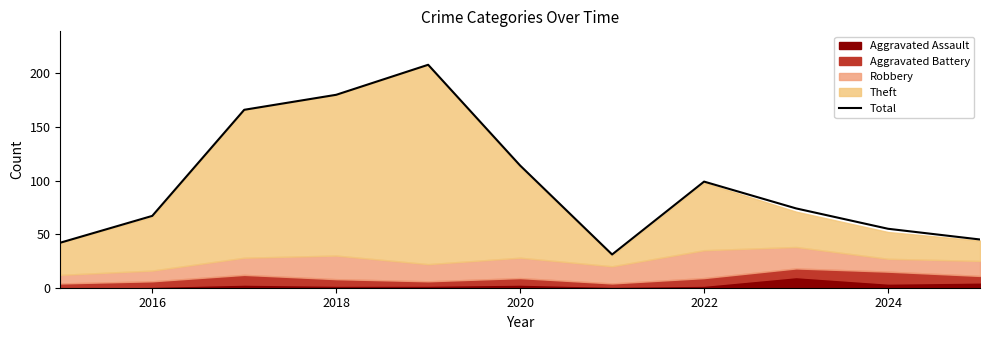

Where is Total nearest to the value 119?

2020